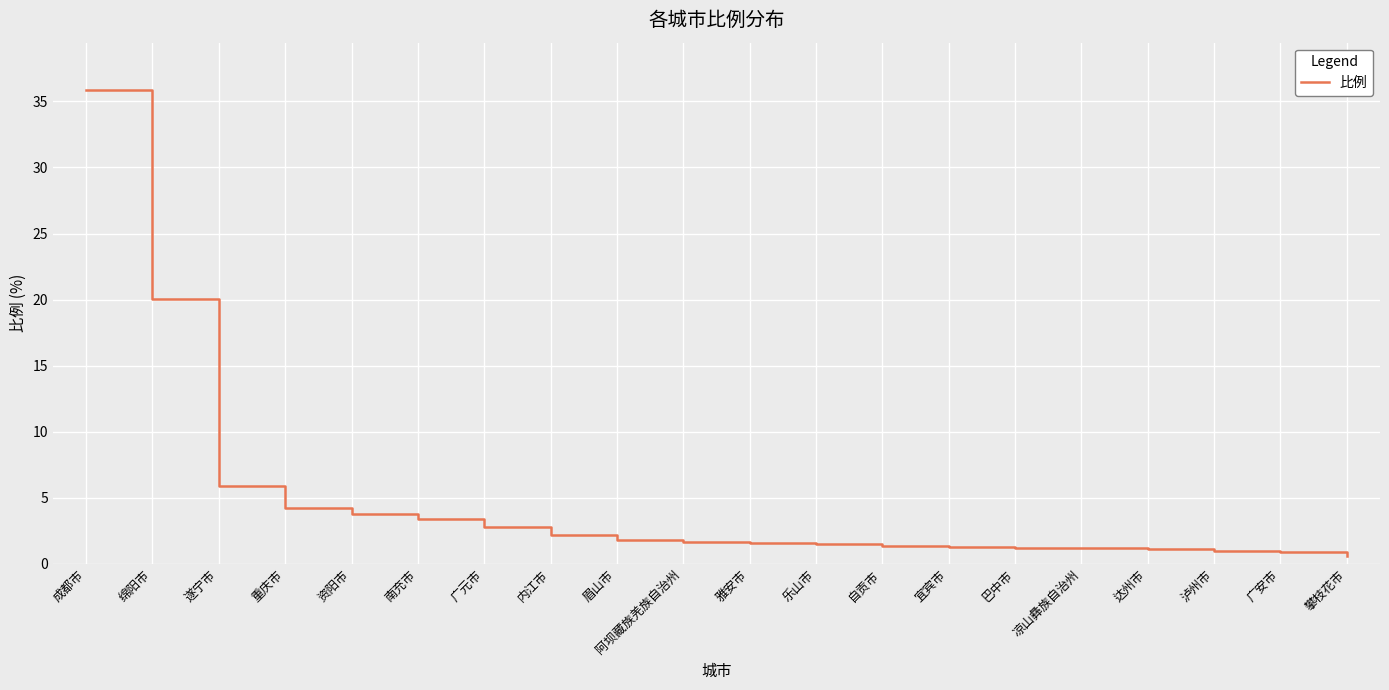

What position from the right is 雅安市?

10